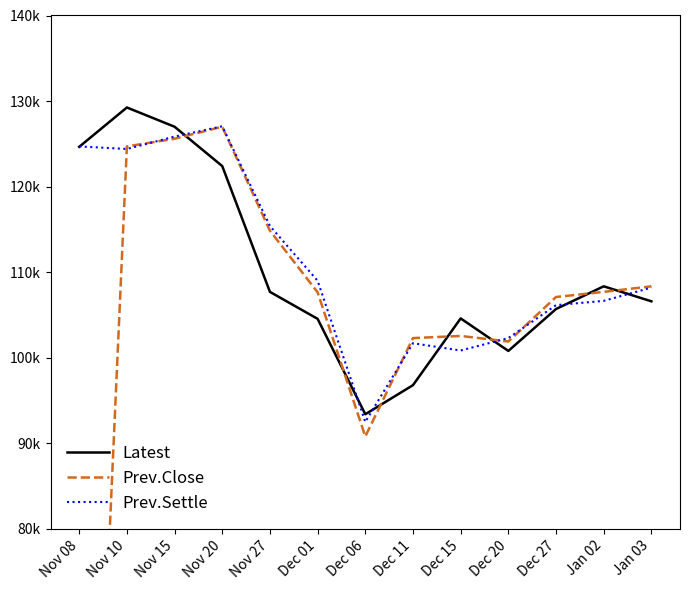

Which series has the widest spread of values?

Prev.Close